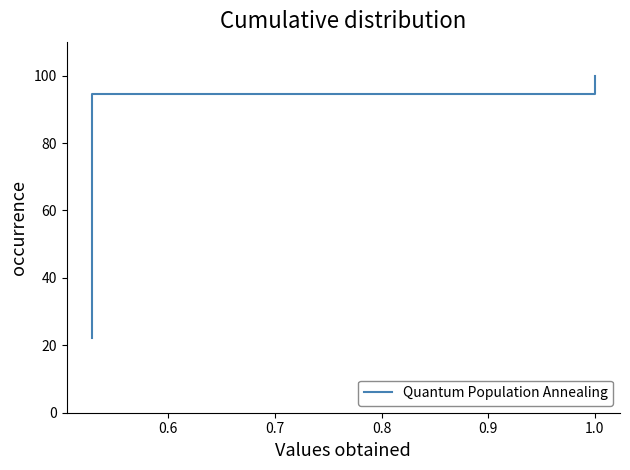

What is the maximum value shown in the chart?

100.0